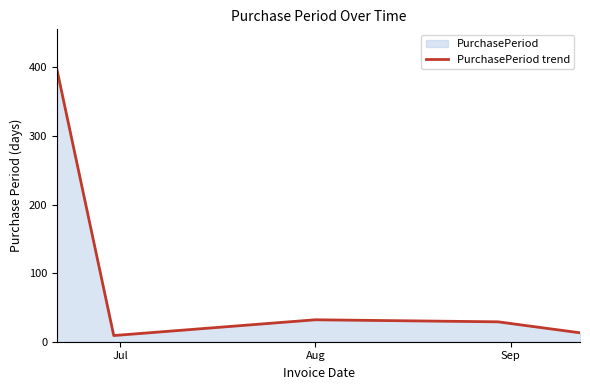

What is the greatest value displayed?

396